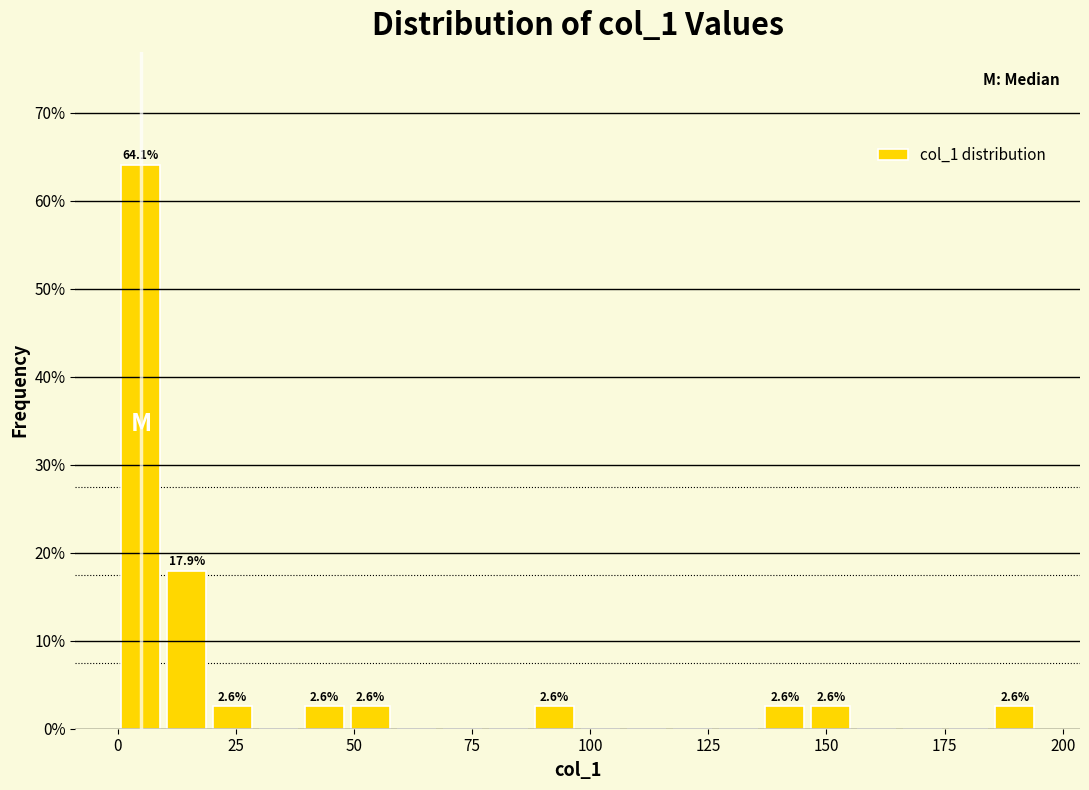

Around what value on the x-axis is the tallest bar? Give the approximate position of its centre, as read against the axis.

5